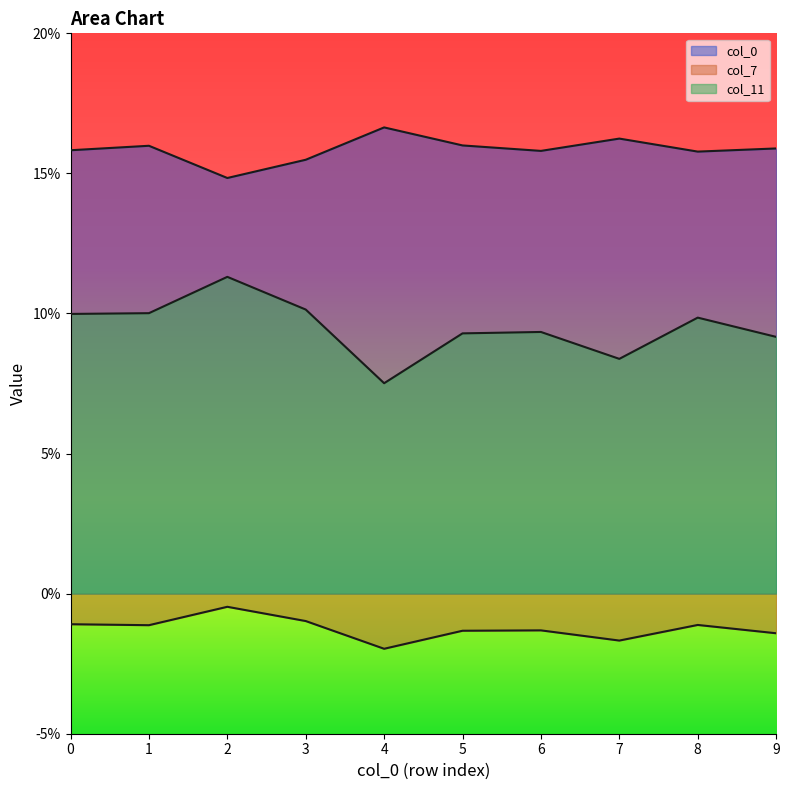

True or false: col_11 and col_7 intersect in this chart.

False